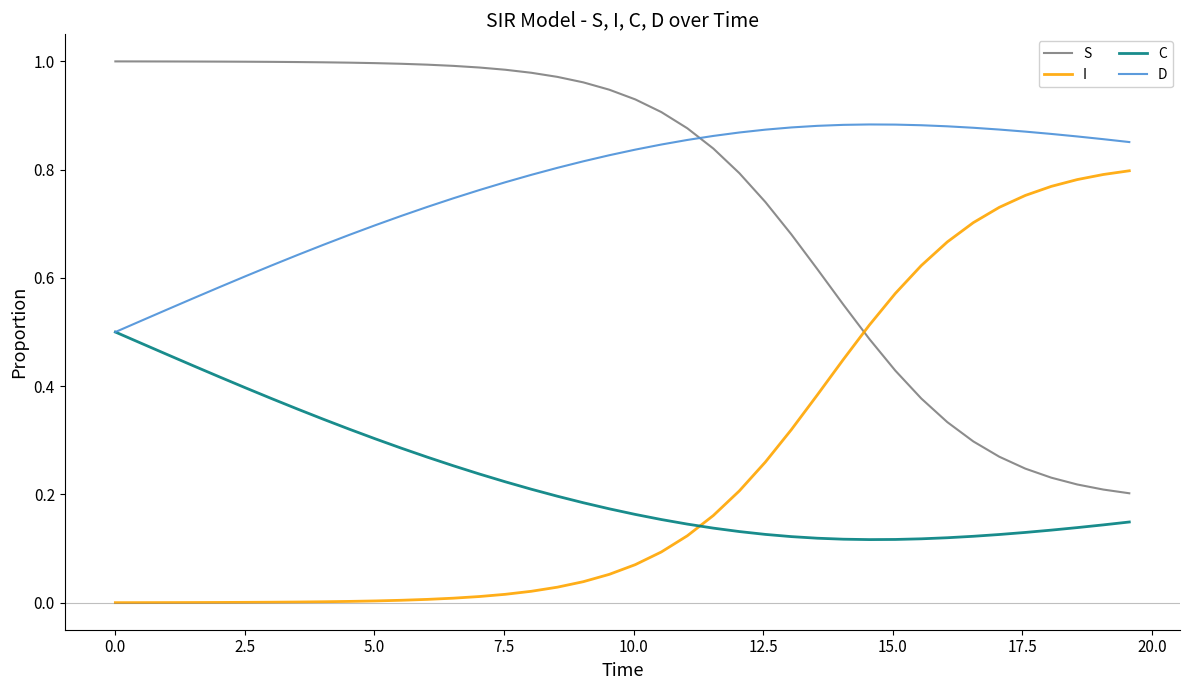

Rank the series by their maximum value, from highest to lowest.

S, D, I, C